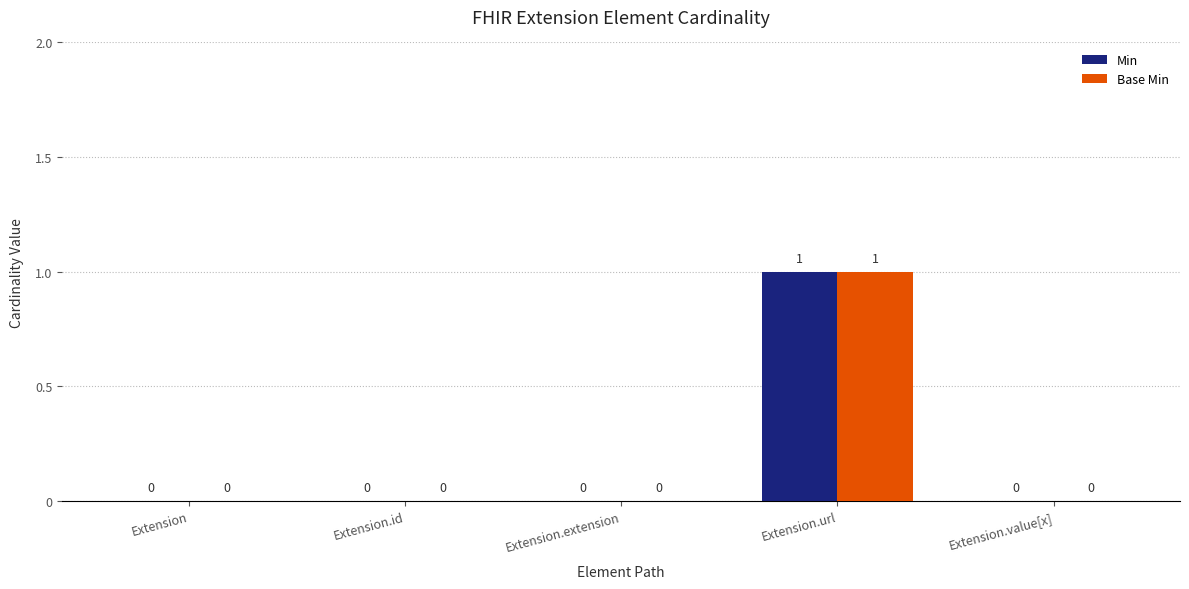

The Min series shows 0 at Extension.value[x]. True or false?

True